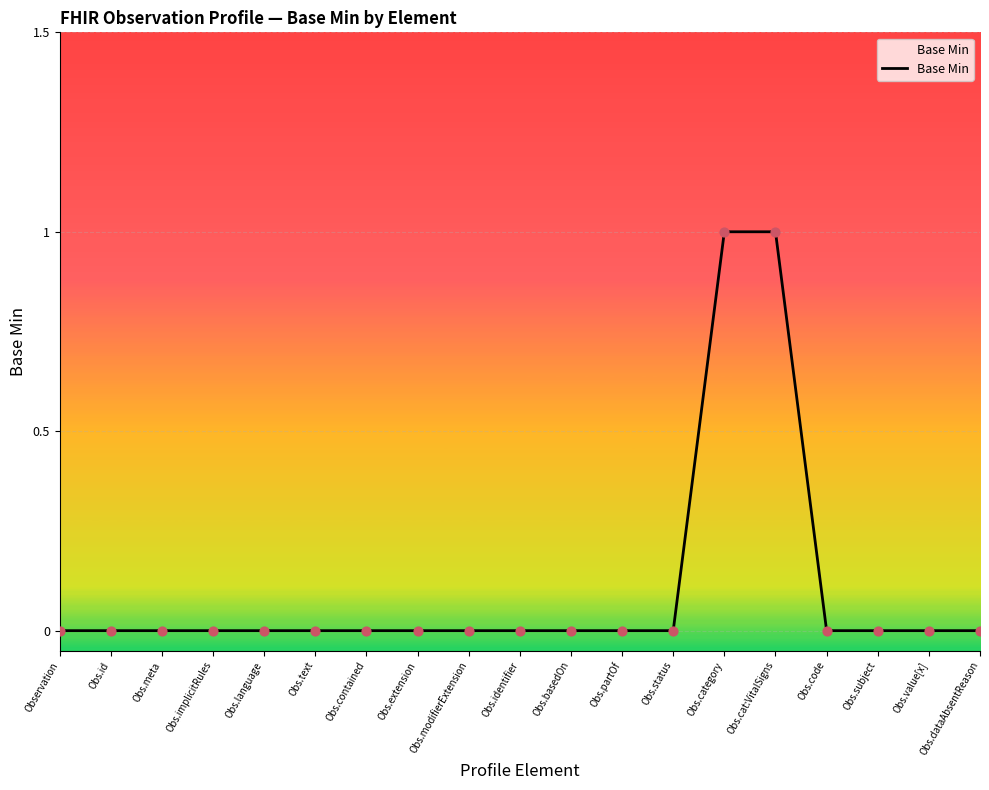

What position from the right is Obs.language?

15